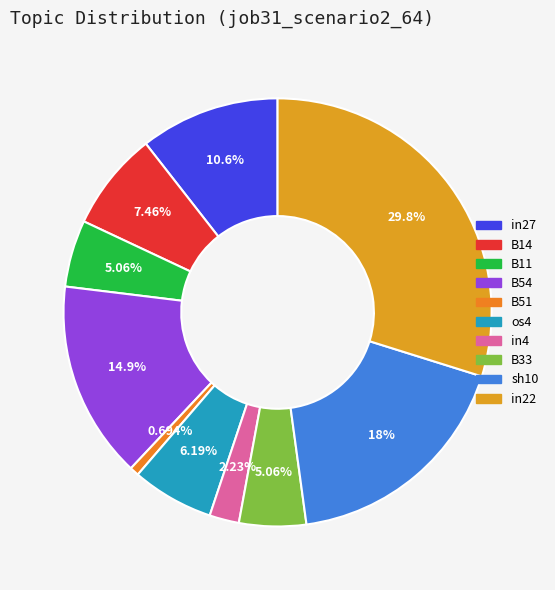

The B54 slice represents 15% of the pie. True or false?

True